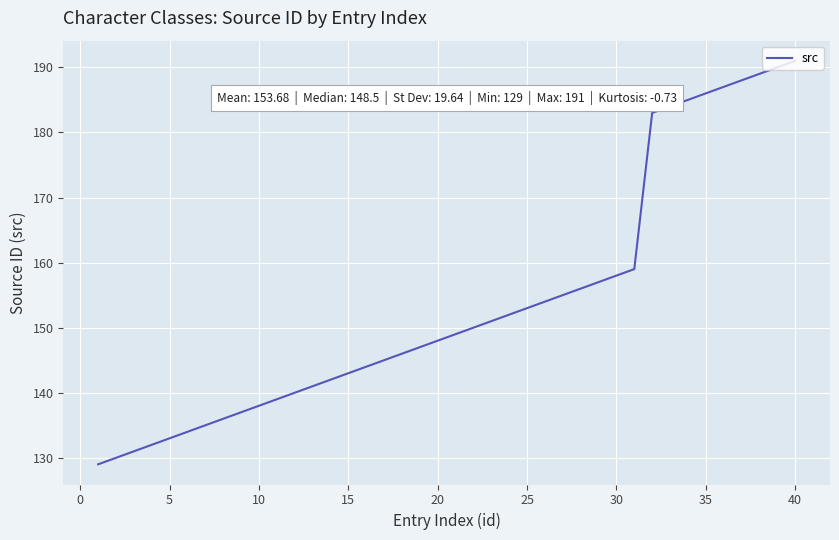

What is the smallest value displayed?

129